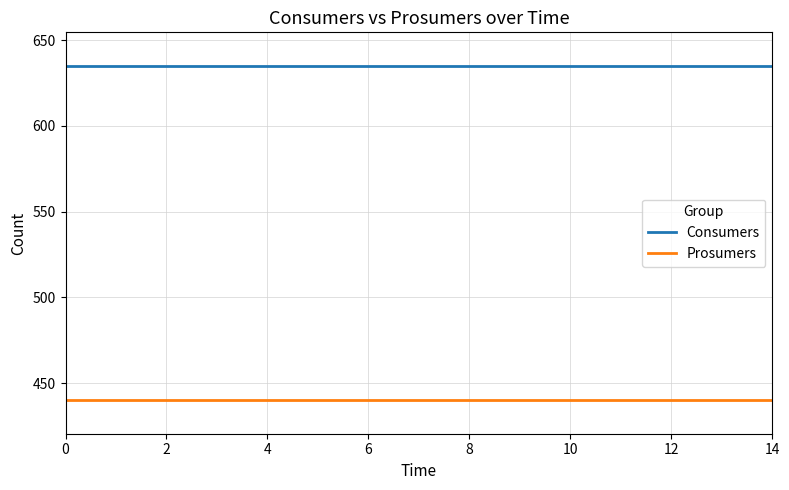

What is the lowest value of the Prosumers series?

440